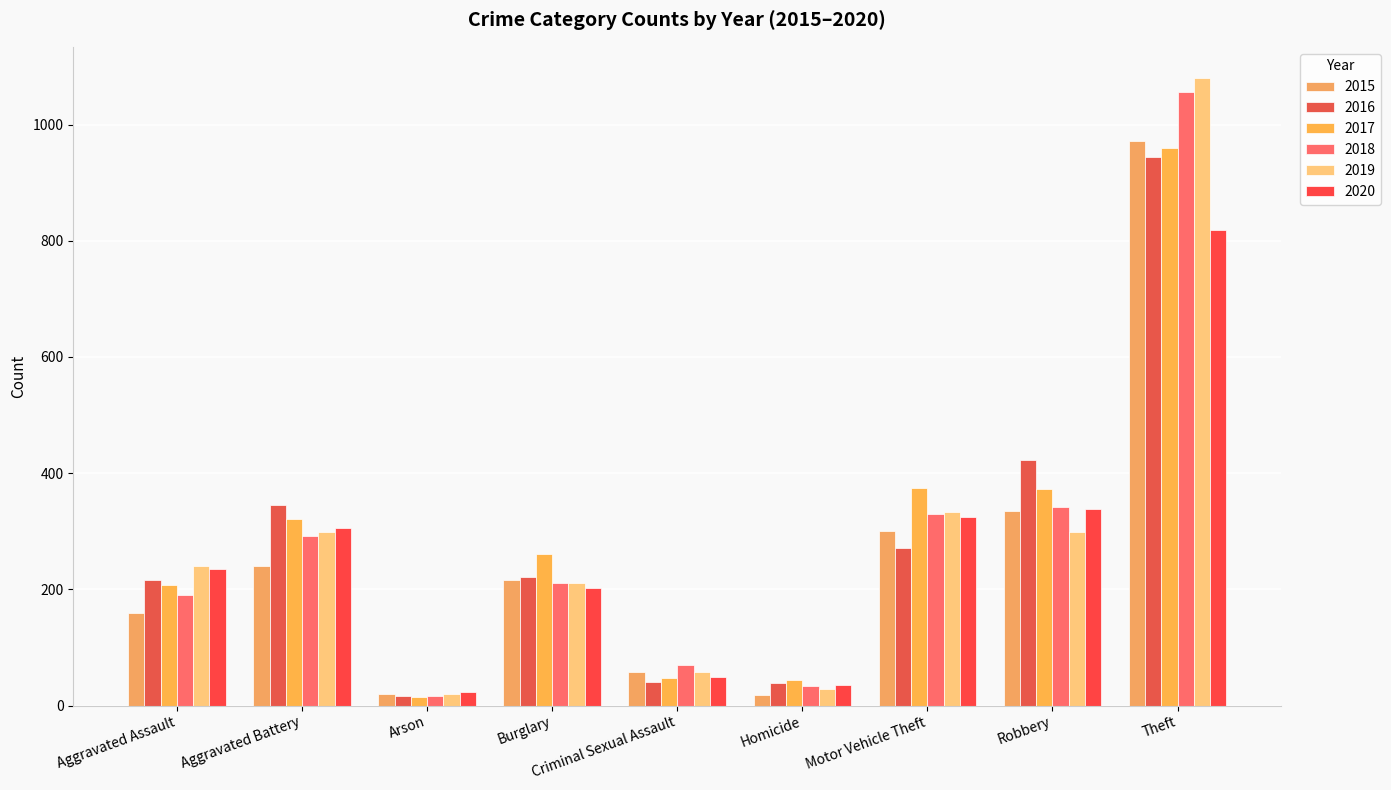

Which series has the widest spread of values?

2019